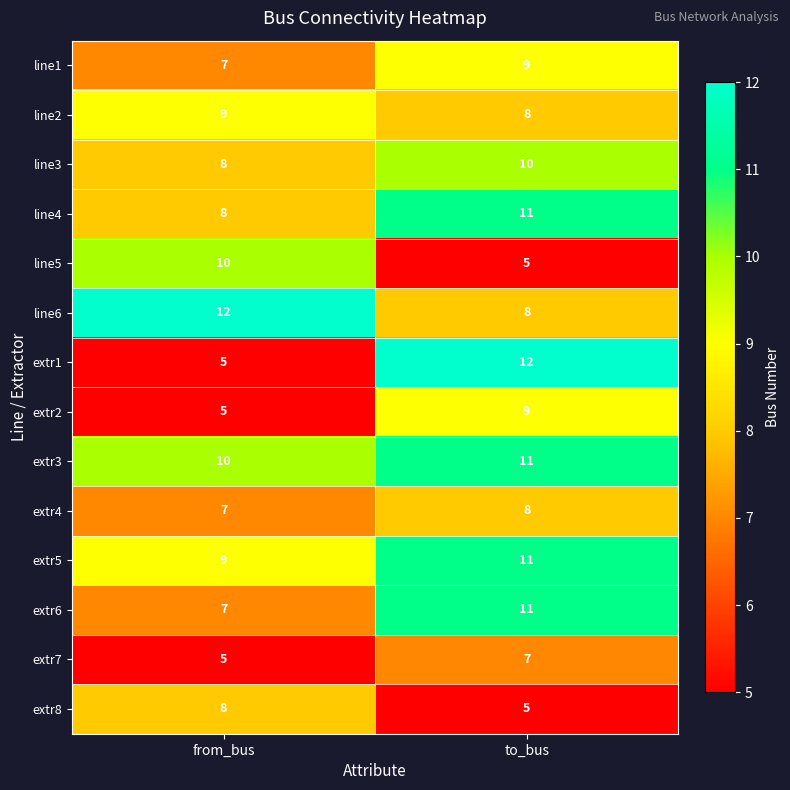

True or false: line5 has a value of 5 at to_bus.

True